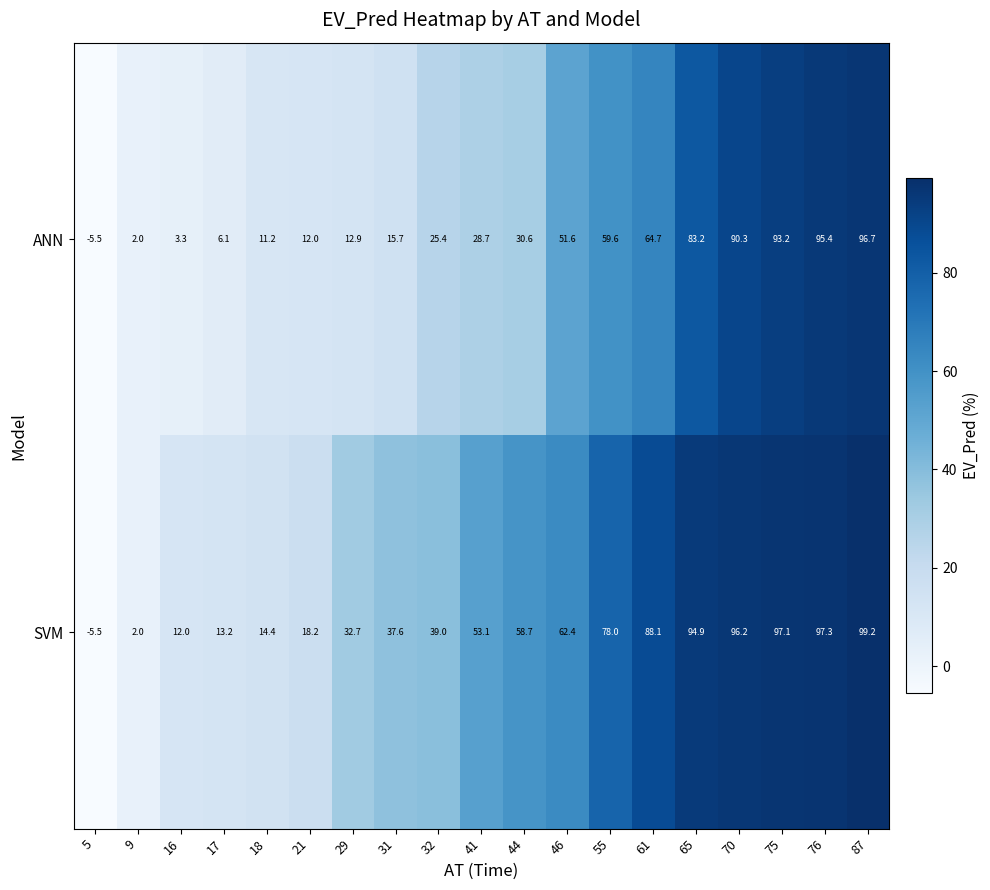

Rank the series at 87 from lowest to highest value.

ANN, SVM